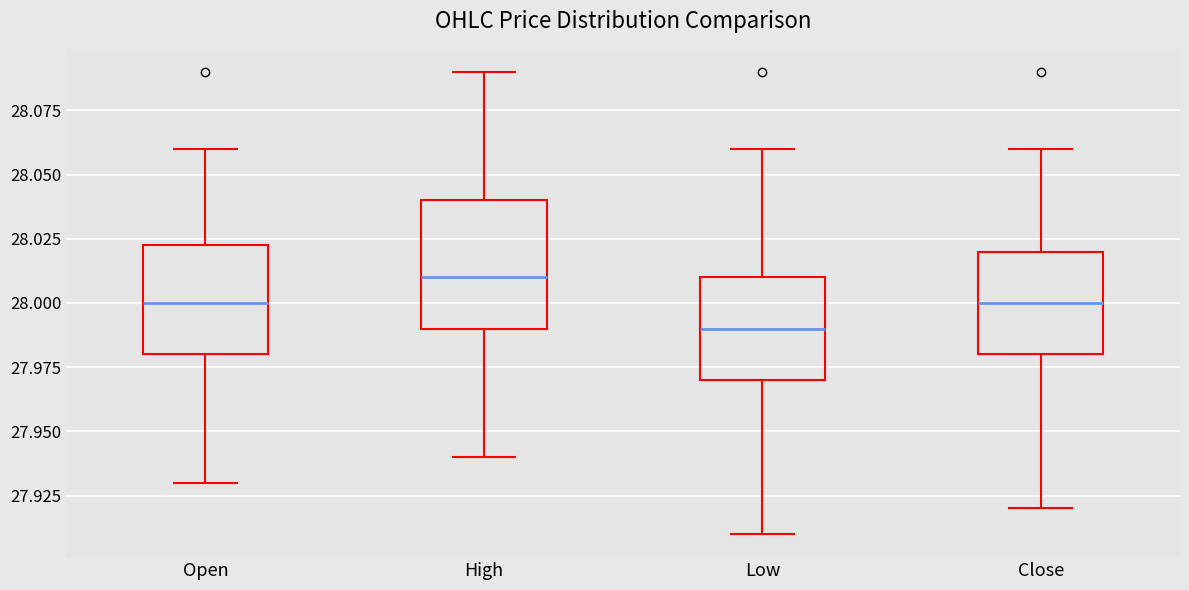

Comparing the boxes themselves (not the whiskers), which one is the tallest?

High